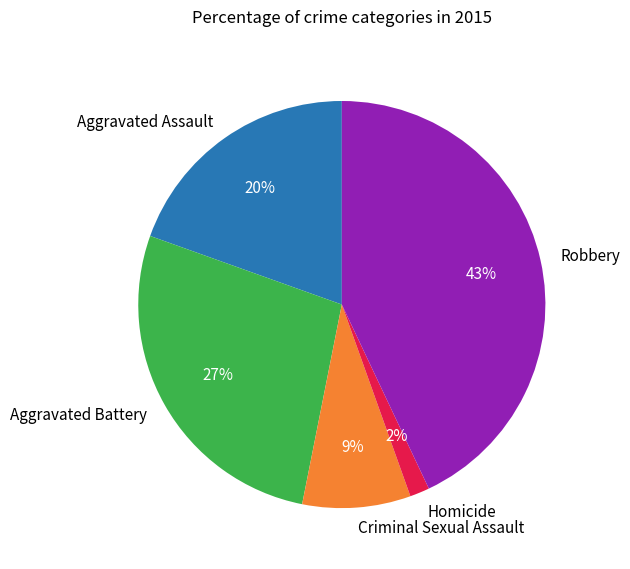

To the nearest percent, what is the difference between the largest and smallest slice percentages?

41%